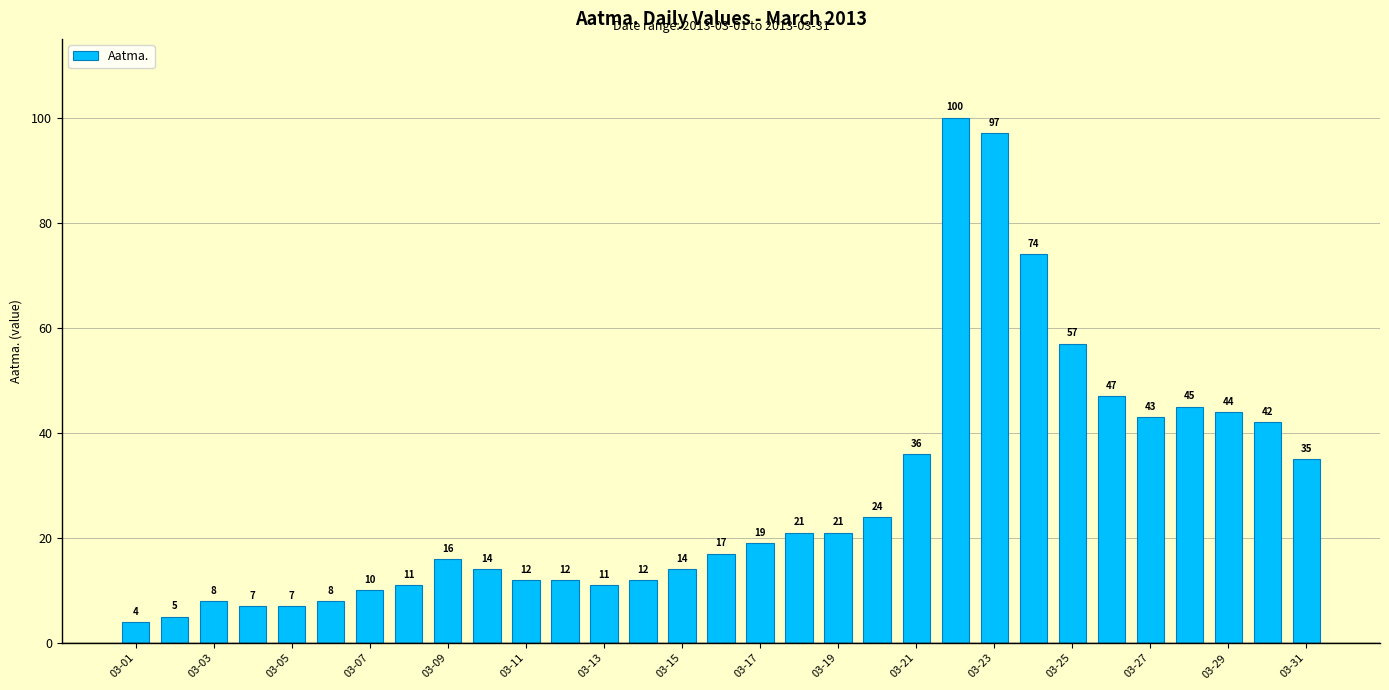

What is the sum of all values?

873